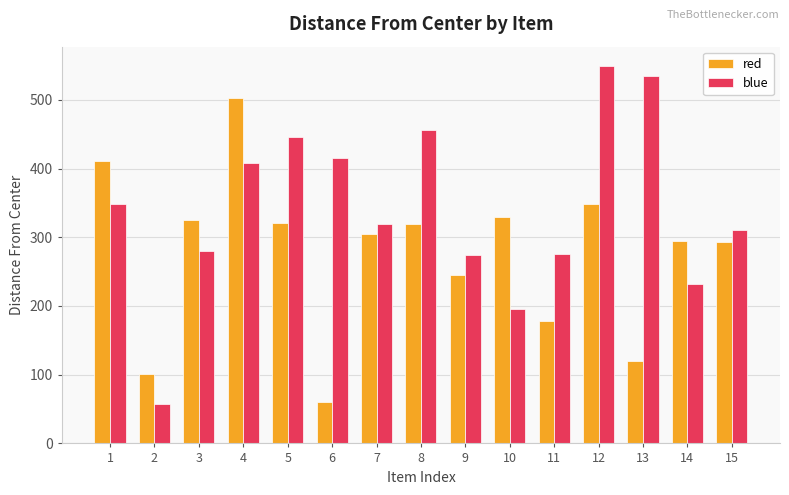

The value of red at 11 is 177.5. True or false?

True